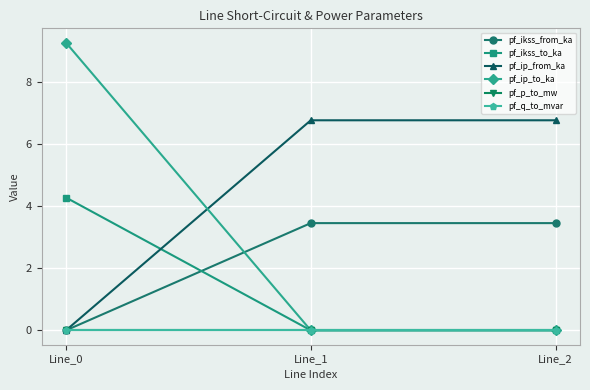

Does the chart have visible grid lines?

Yes